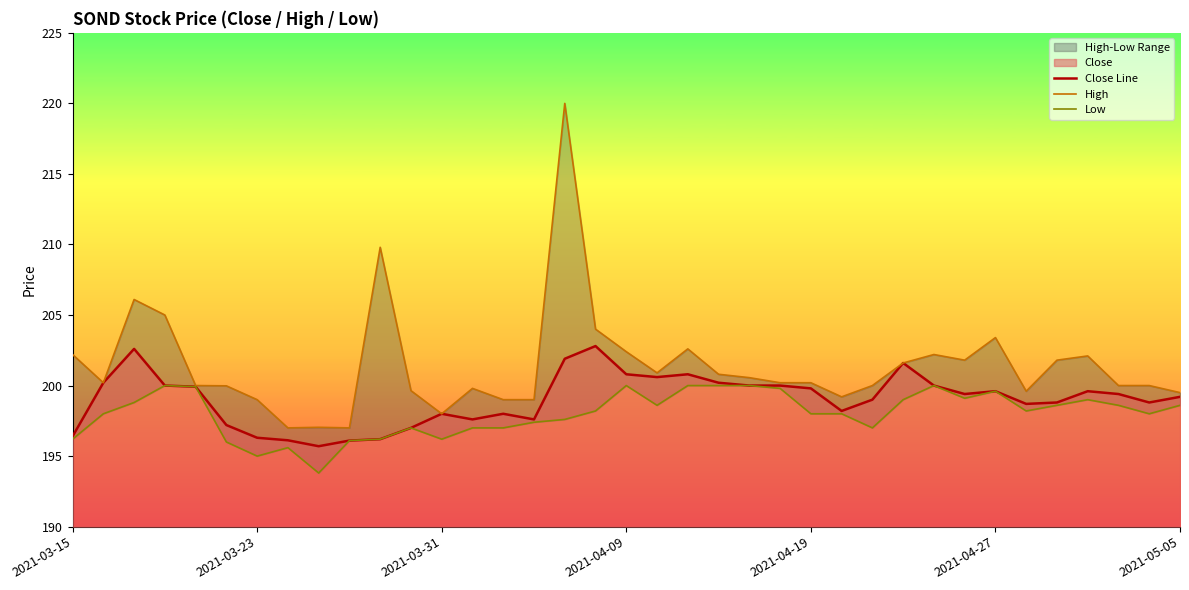

What is the difference between the maximum and minimum values in the Low series?

6.2